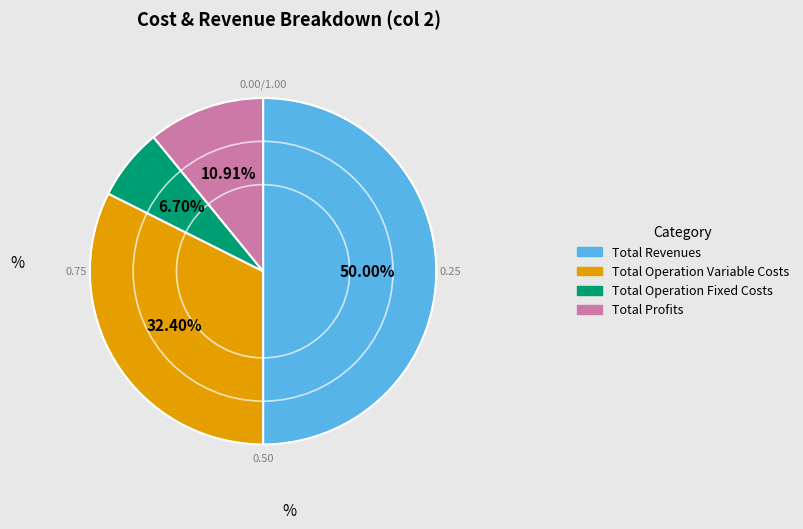

What is the smallest slice in the pie chart?

Total Operation Fixed Costs